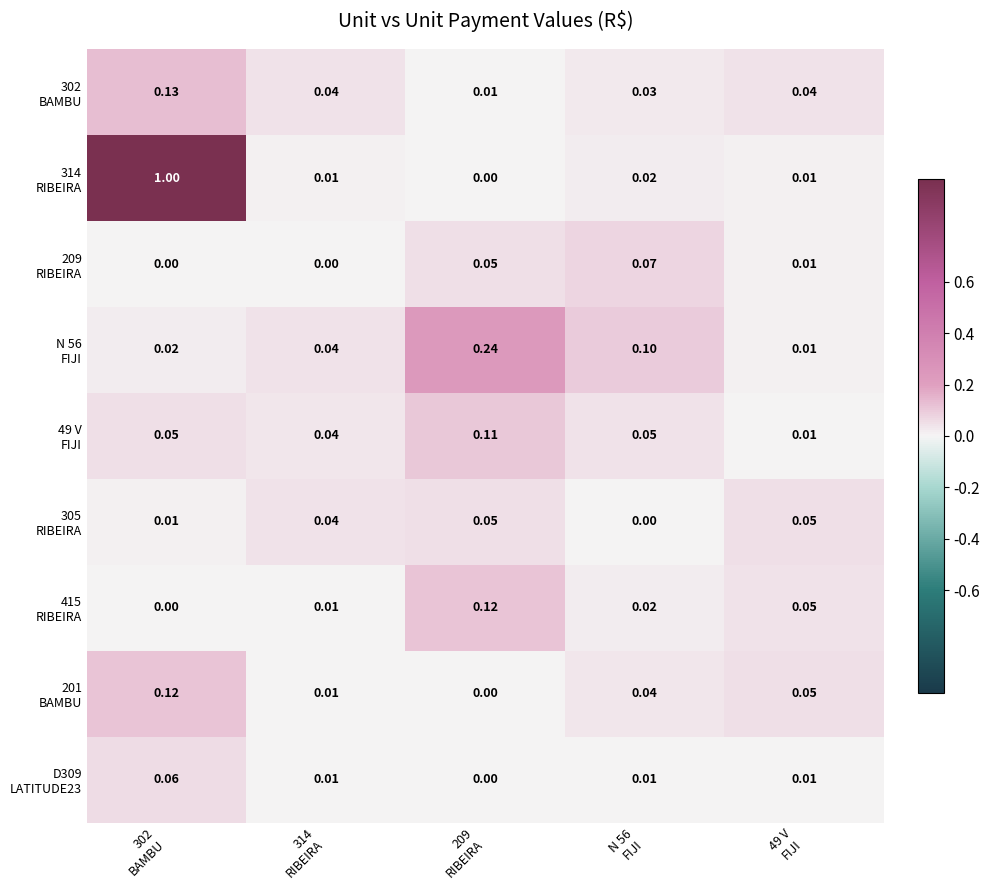

What is the greatest value displayed?

1.0